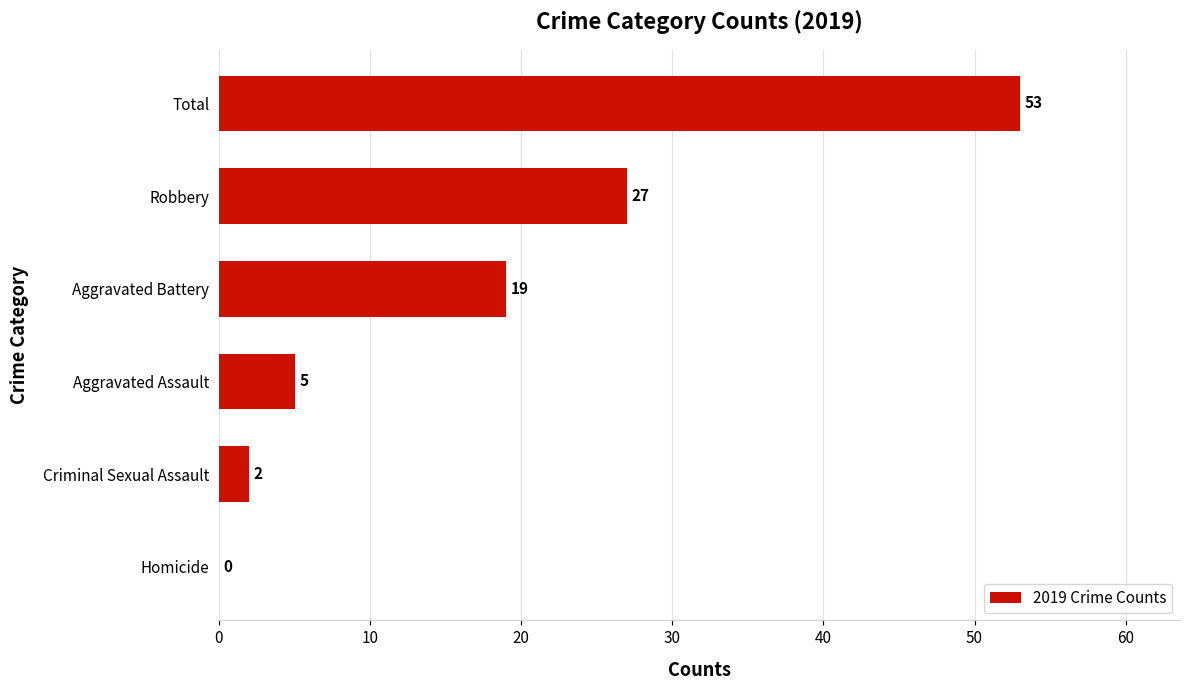

At which label is the value closest to 26?

Robbery